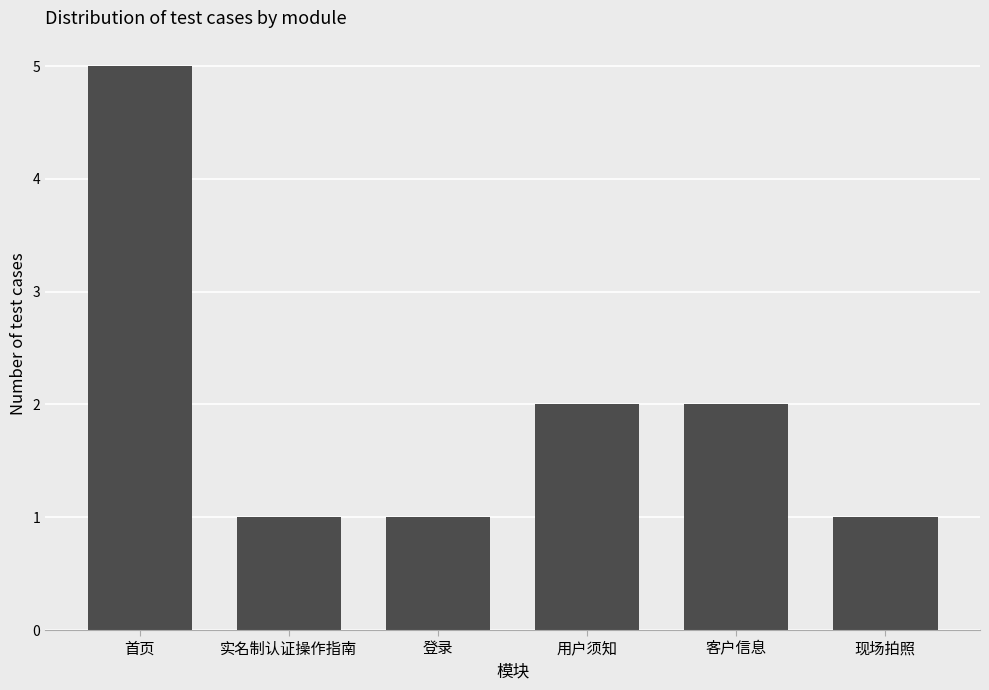

What is the value of the 6th bar from the left?

1